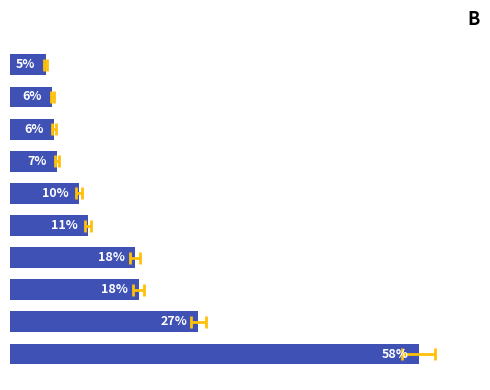

What is the difference between the maximum and minimum values?

52.9